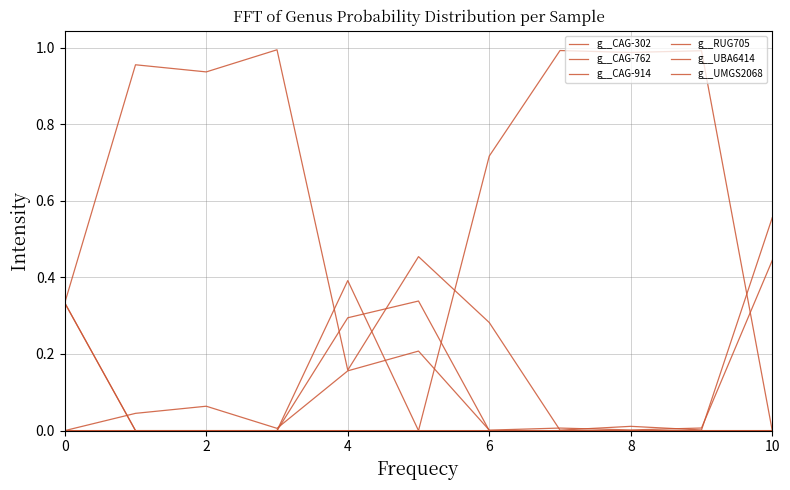

How many lines are shown in the chart?

6